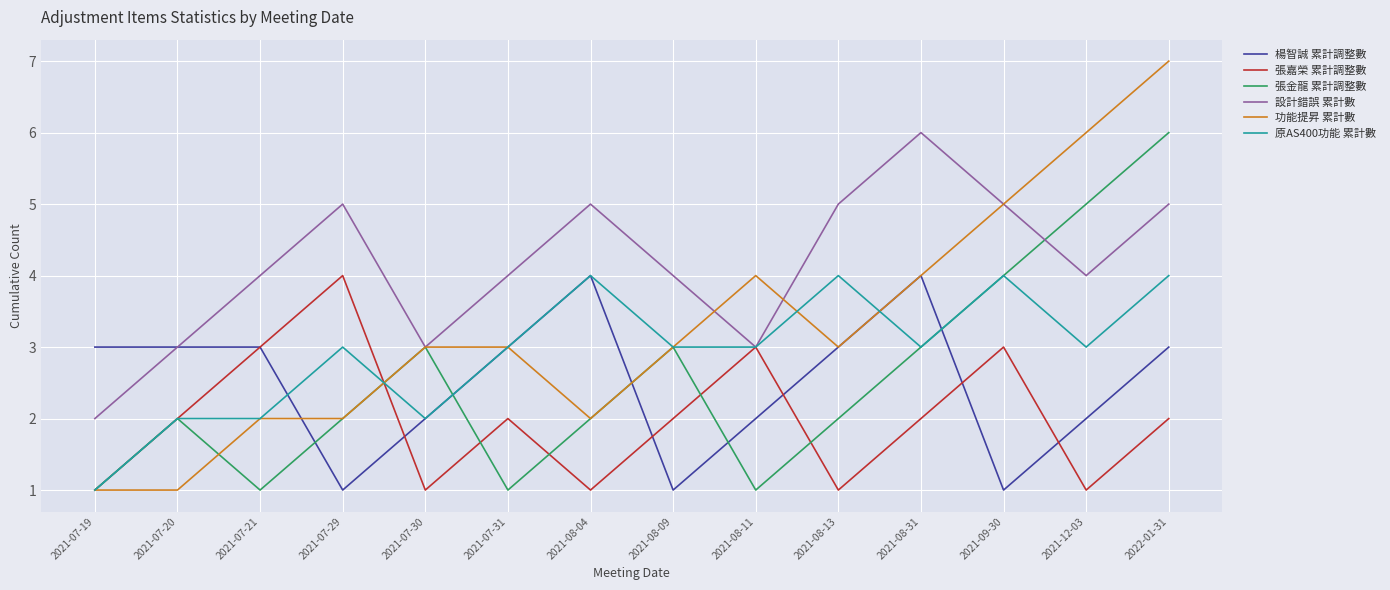

The value of 張嘉榮 累計調整數 at 2021-09-30 is 2. True or false?

False